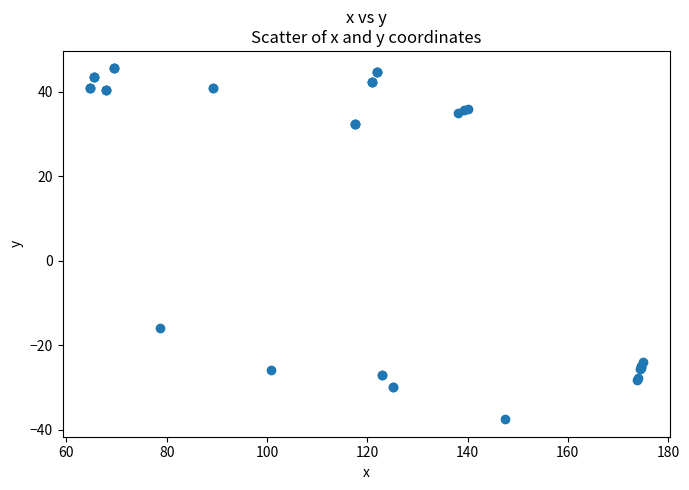

What Y value in the scatter plot is closest to 3?

-16.0